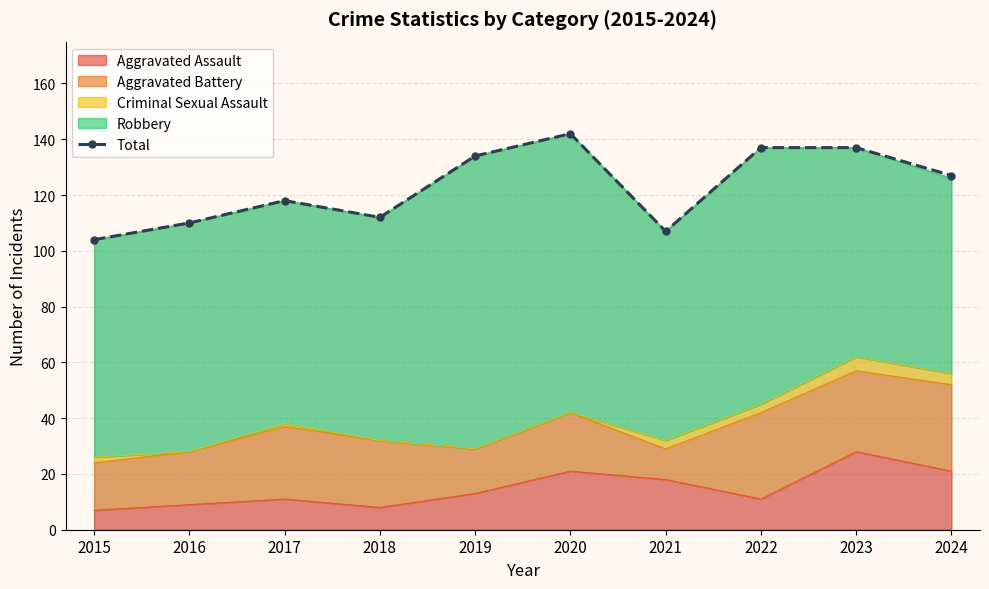

True or false: there are more than 1 points higher than both neighbors.

True